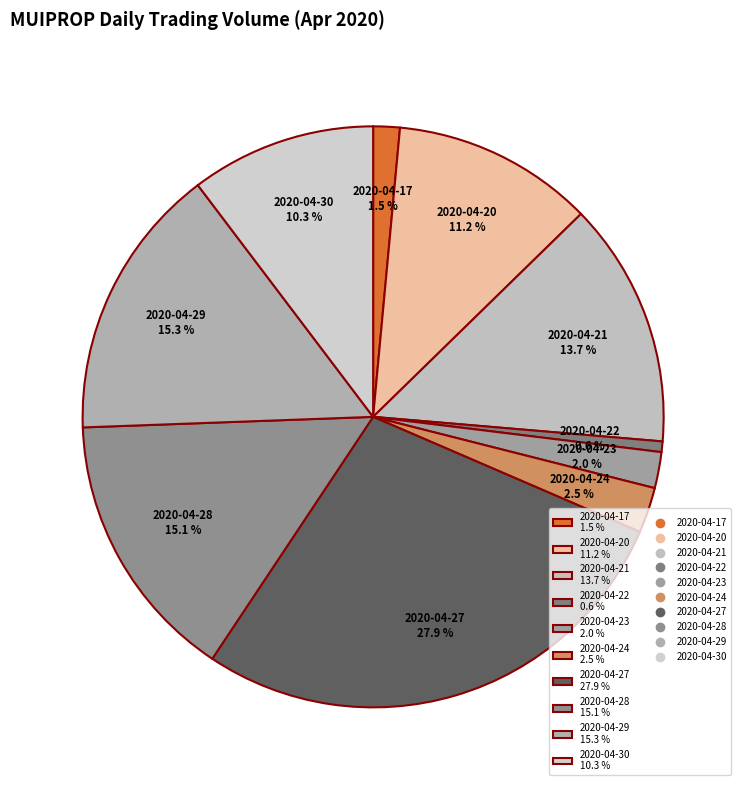

What is the ratio of the value at 2020-04-21 to the value at 2020-04-28?

0.9